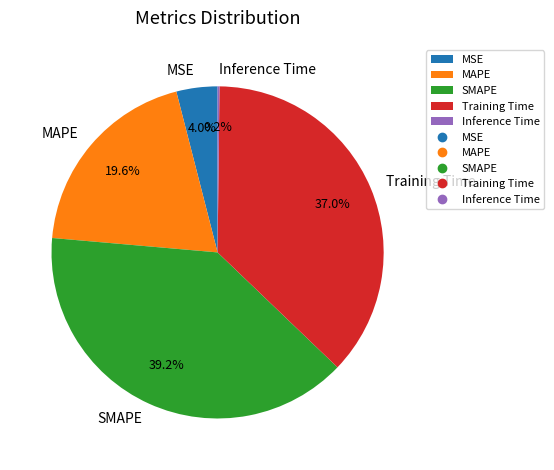

To the nearest percent, what percentage of the pie is MSE?

4%